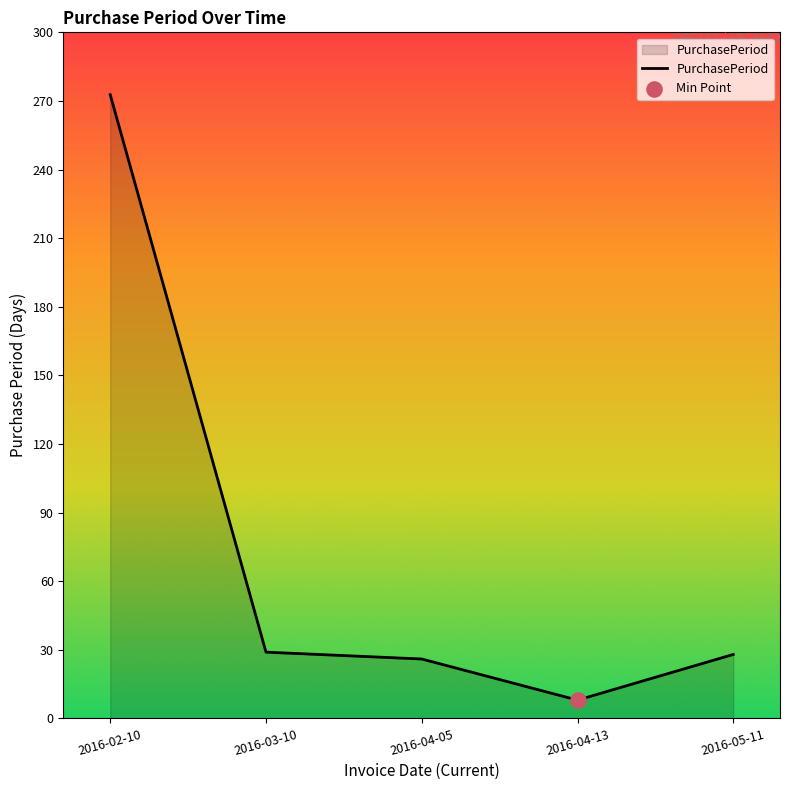

Between 2016-03-10 and 2016-04-05, which is larger?

2016-03-10